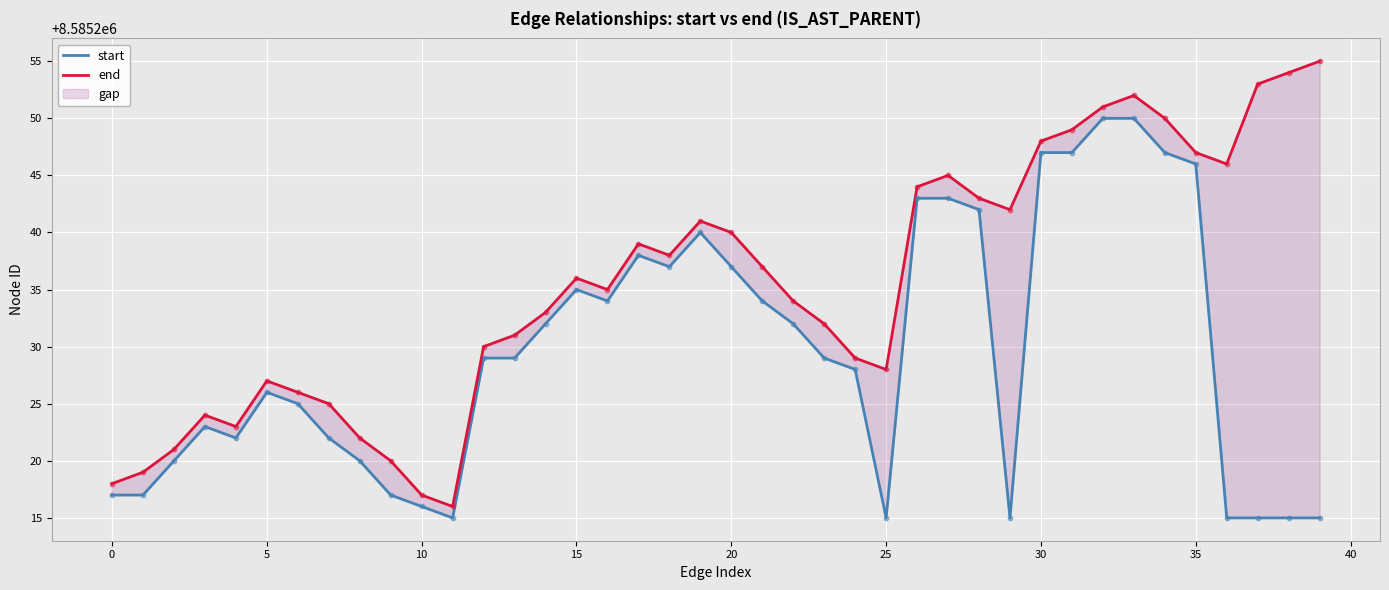

Which series reaches the maximum Y coordinate?

end